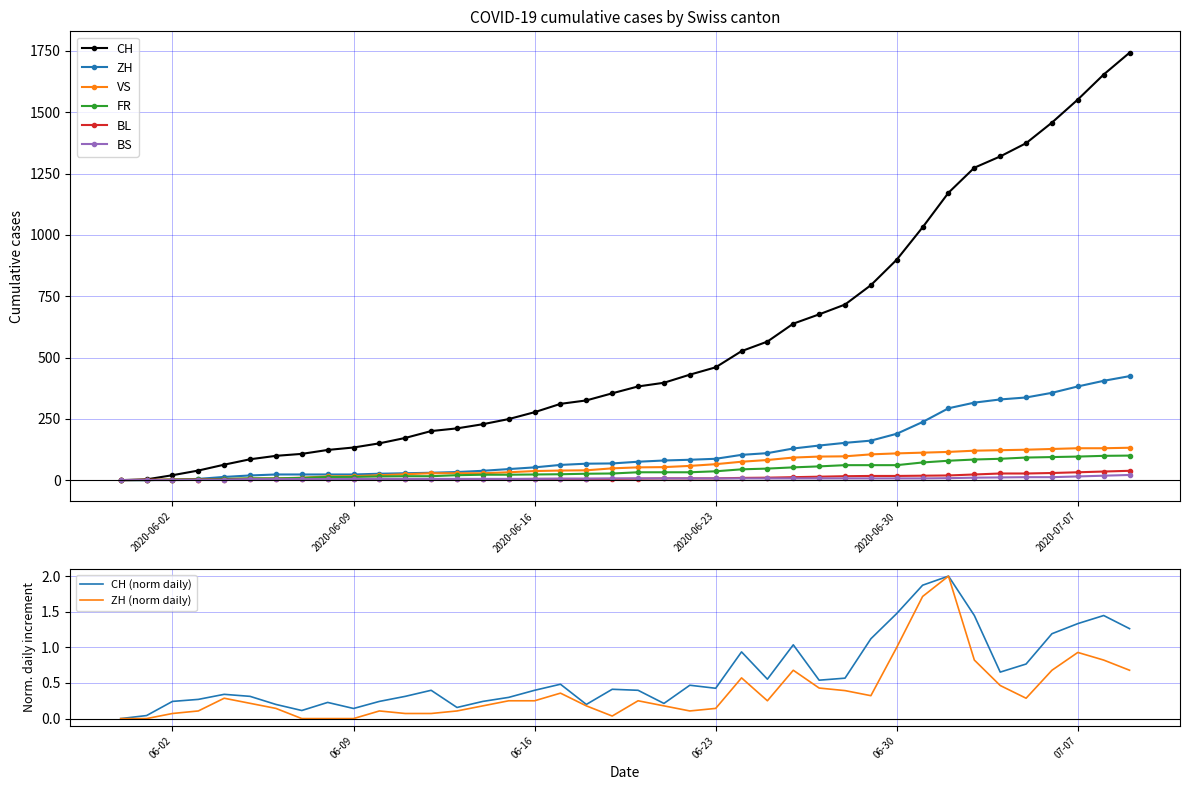

How many categories are shown in the chart?

40